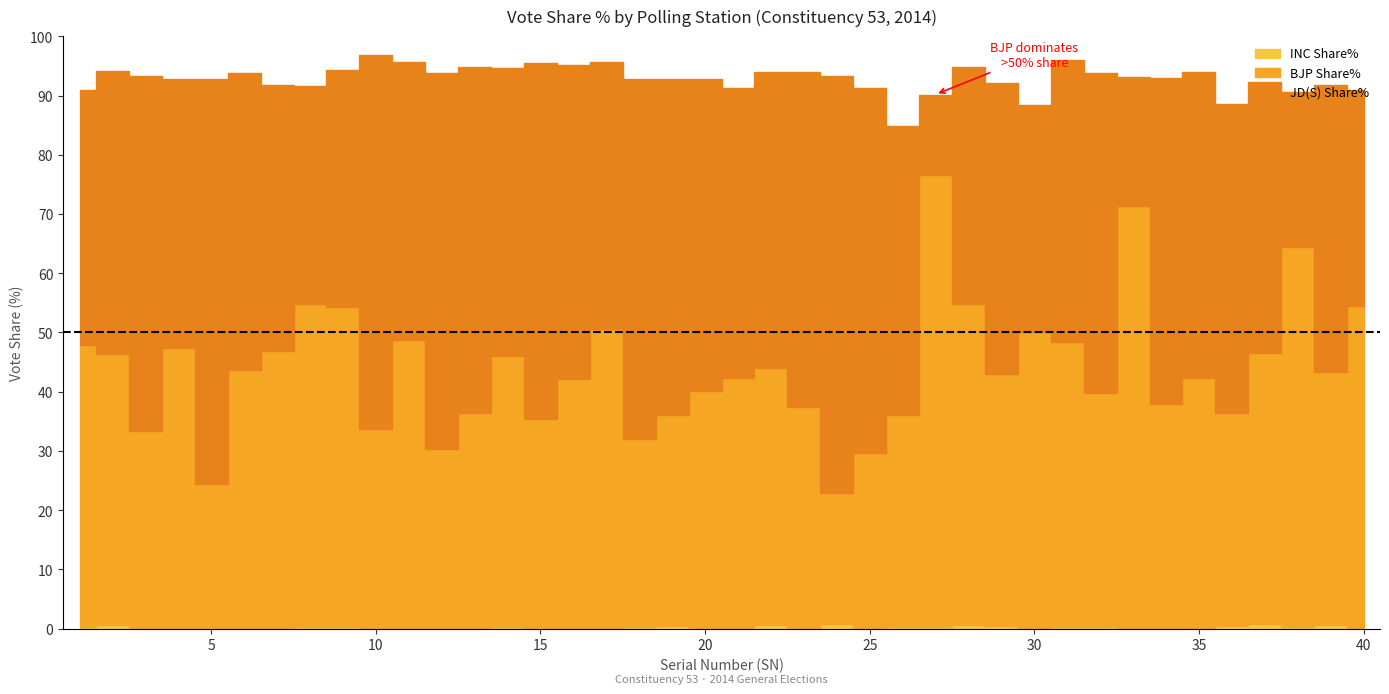

True or false: BJP Share% and JD(S) Share% intersect in this chart.

True